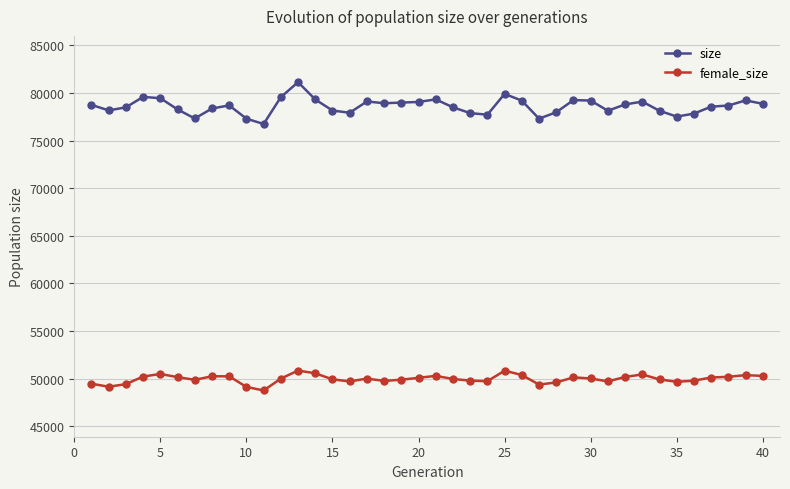

At how many categories does at least one series exceed 56013?

40